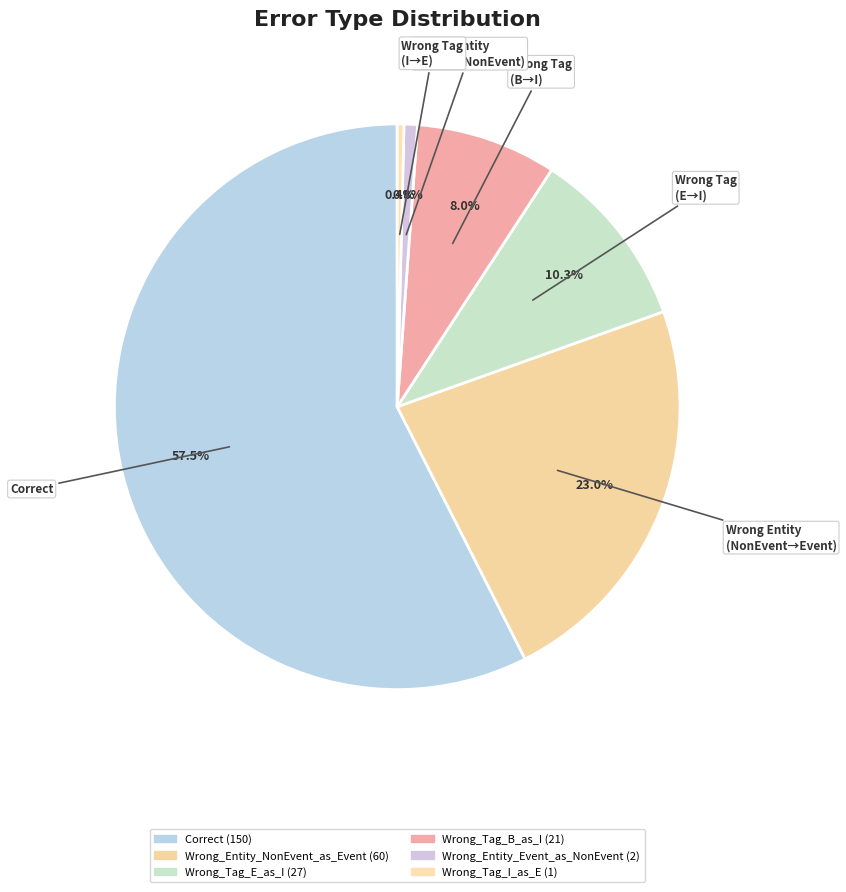

Rank the categories by value from lowest to highest.

Wrong_Tag_I_as_E, Wrong_Entity_Event_as_NonEvent, Wrong_Tag_B_as_I, Wrong_Tag_E_as_I, Wrong_Entity_NonEvent_as_Event, Correct